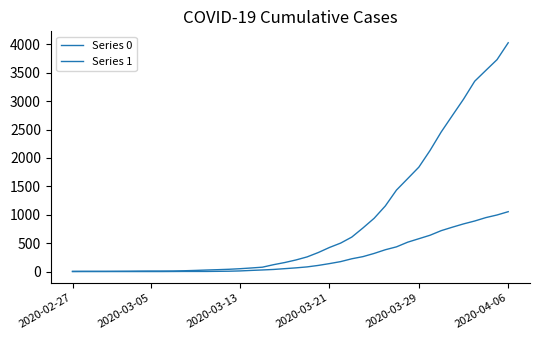

Does the chart display data point markers on the line(s)?

No